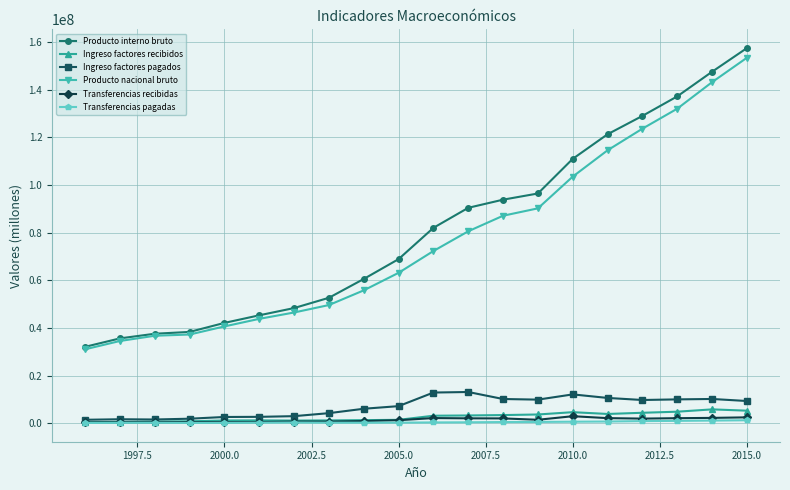

True or false: Producto interno bruto and Ingreso factores pagados intersect in this chart.

False